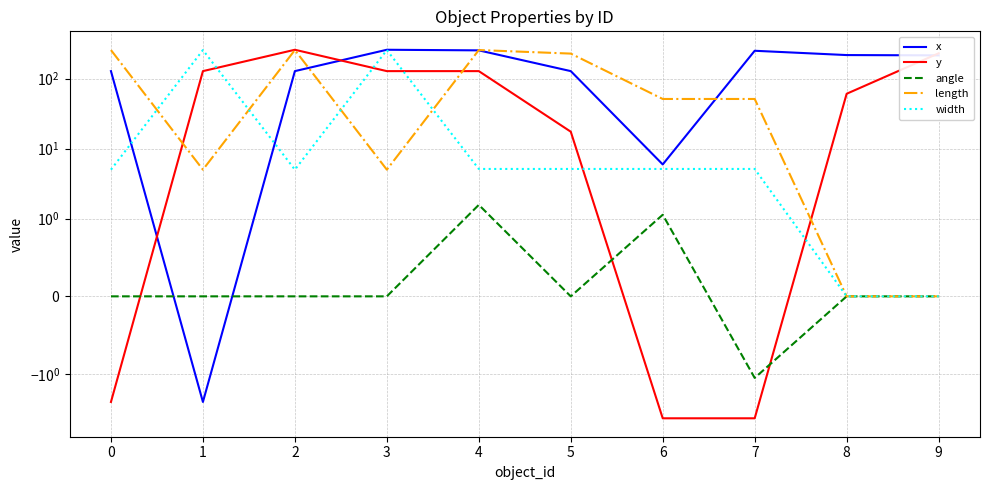

At which label does width first exceed 5?

1